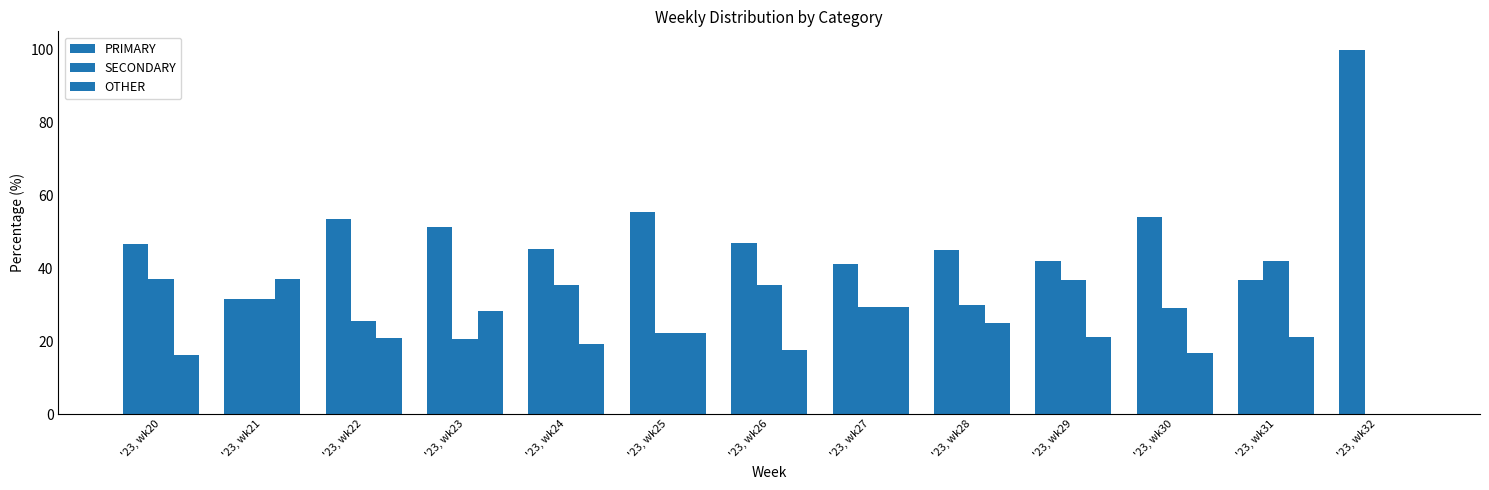

What is the sum of all SECONDARY values?

375.2